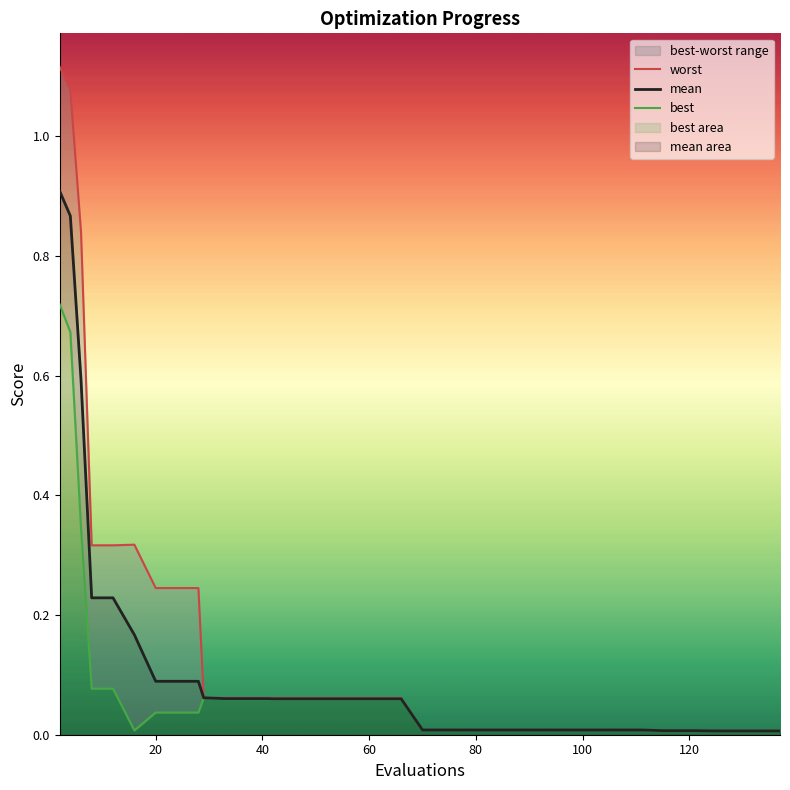

In best, how many points are higher than both neighbors (excluding endpoints)?

1